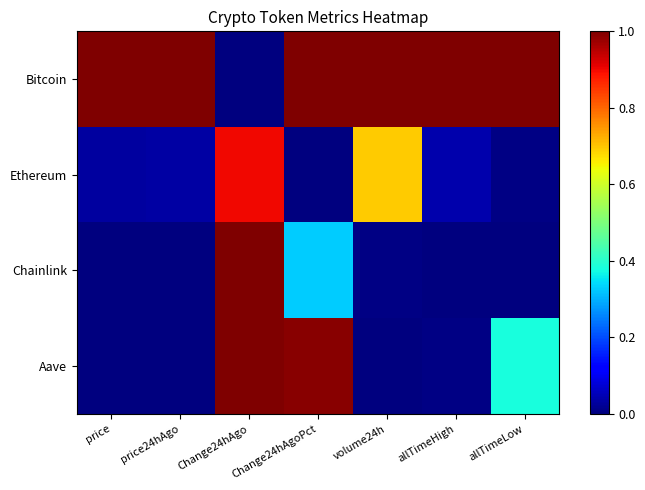

Between price and allTimeLow, which series saw the biggest shift?

Aave